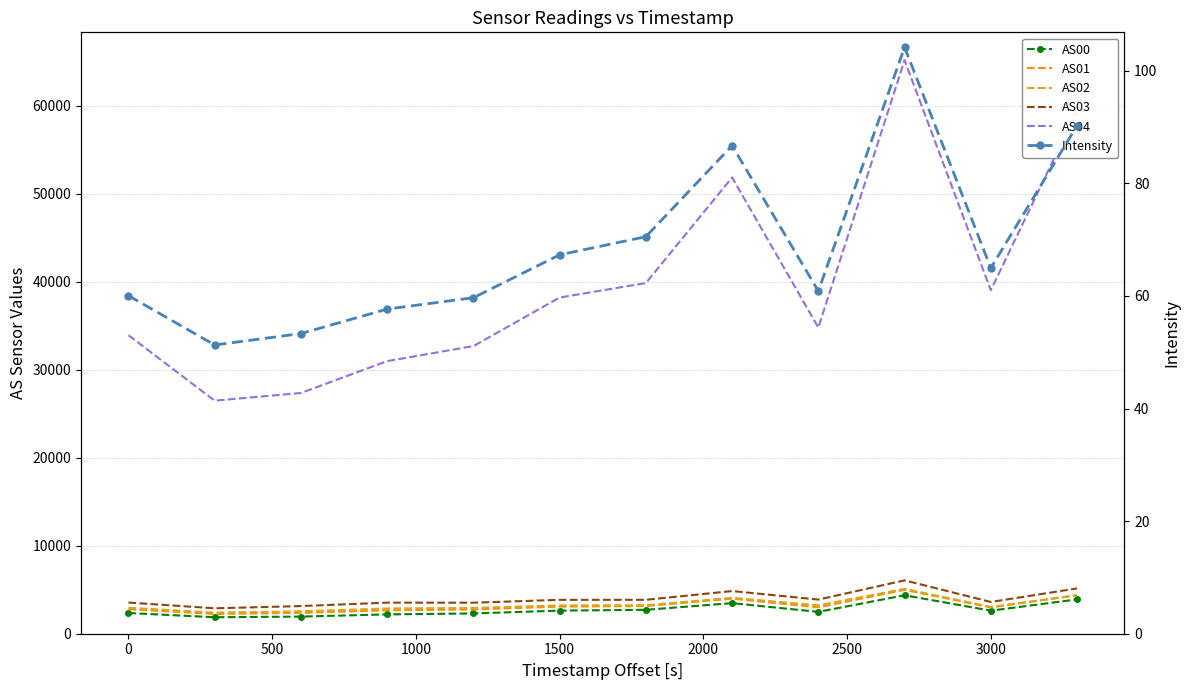

True or false: AS02 has more than 0 interior local peaks.

True